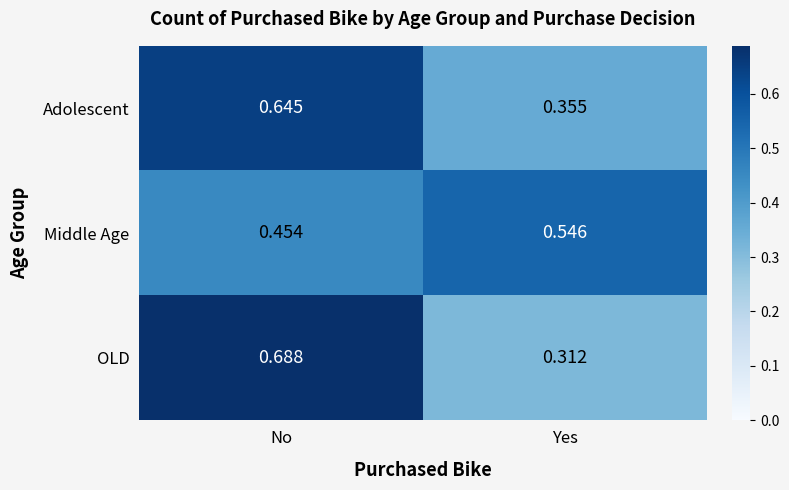

List the series in order of their peak value, highest first.

OLD, Adolescent, Middle Age